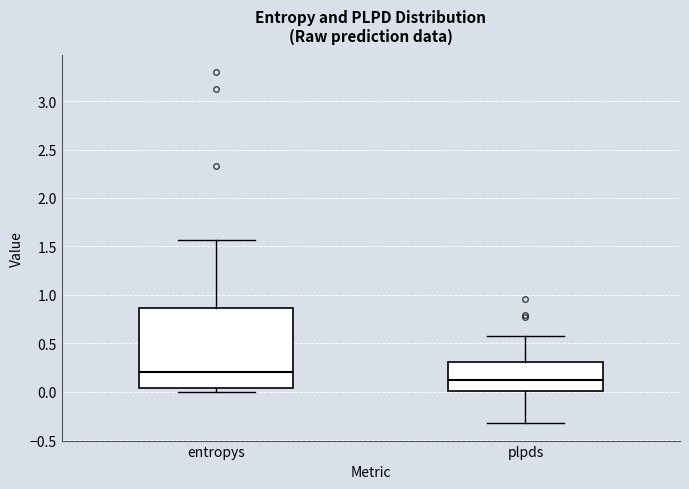

Reading left to right, read every box against the y-axis: the position of its median line, the range the box covers, and the ends of its whiskers. The values are not printed on the chart, so give them approximately, as read against the axis.

entropys: median 0.20, box 0.05 to 0.85, whiskers 0.00 to 1.55
plpds: median 0.10, box 0.00 to 0.30, whiskers -0.30 to 0.60